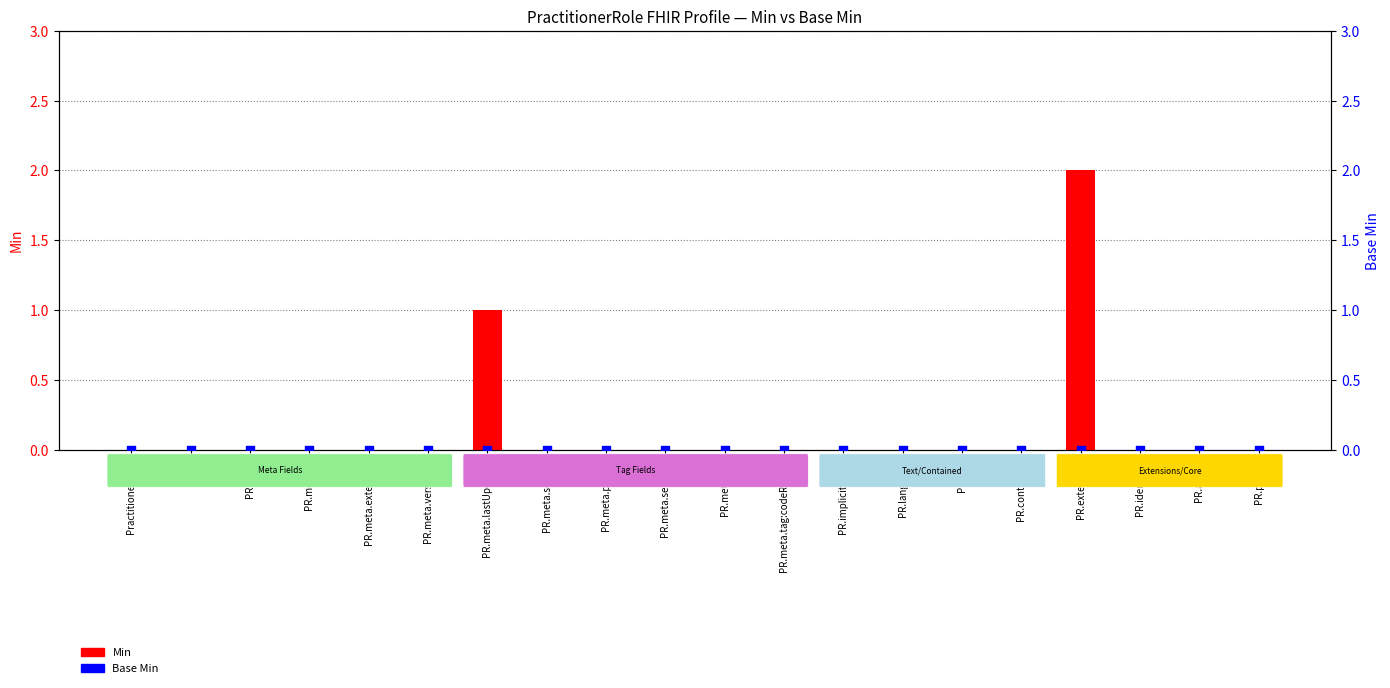

What are all the series names shown in the legend?

Min, Base Min